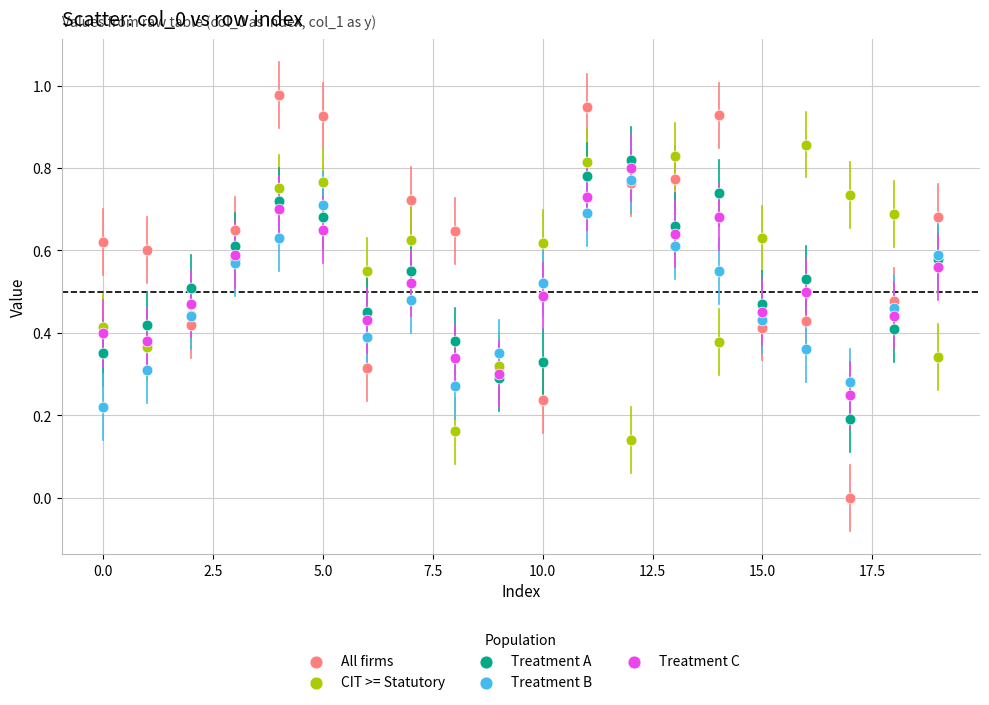

Which series reaches the maximum Y coordinate?

All firms